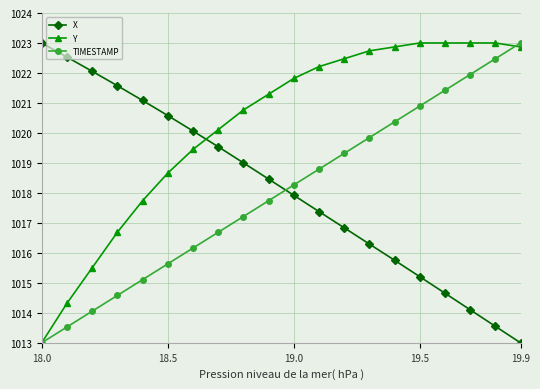

How many values in the TIMESTAMP series are below 1018?

10